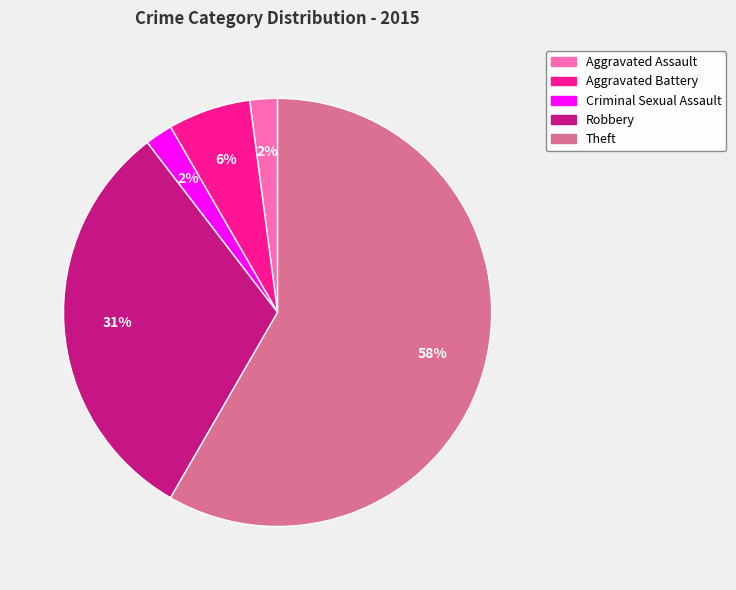

True or false: Criminal Sexual Assault accounts for 2% of the total.

True